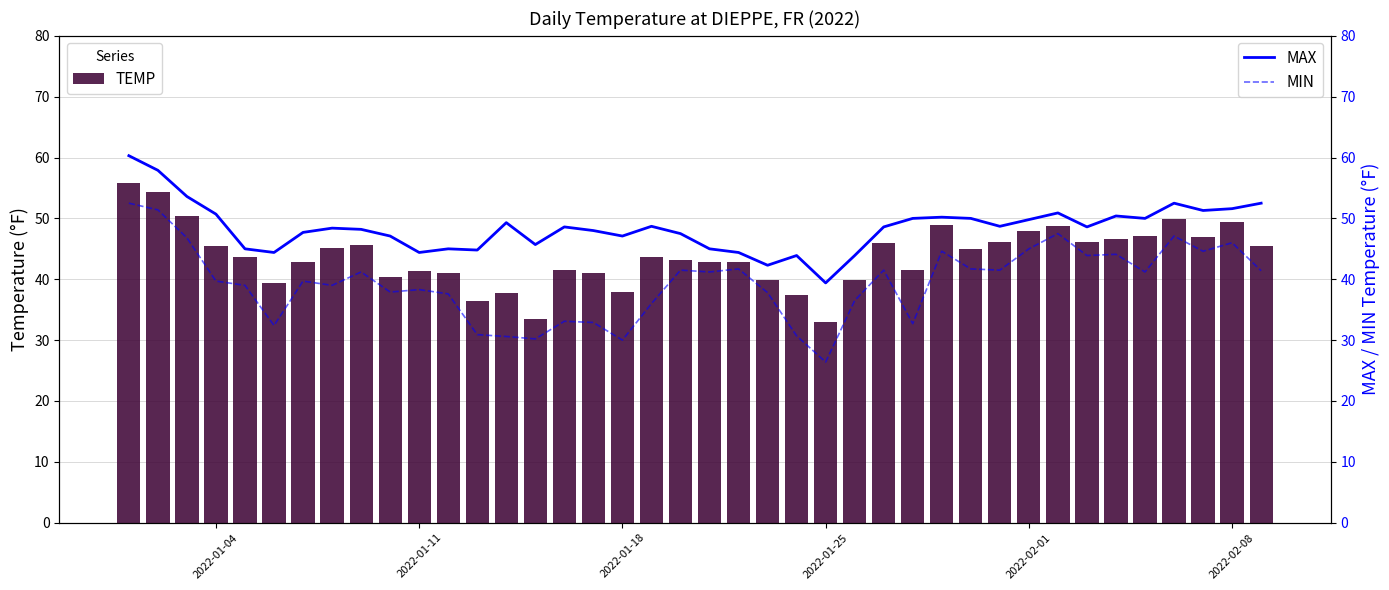

True or false: MAX and MIN intersect in this chart.

False